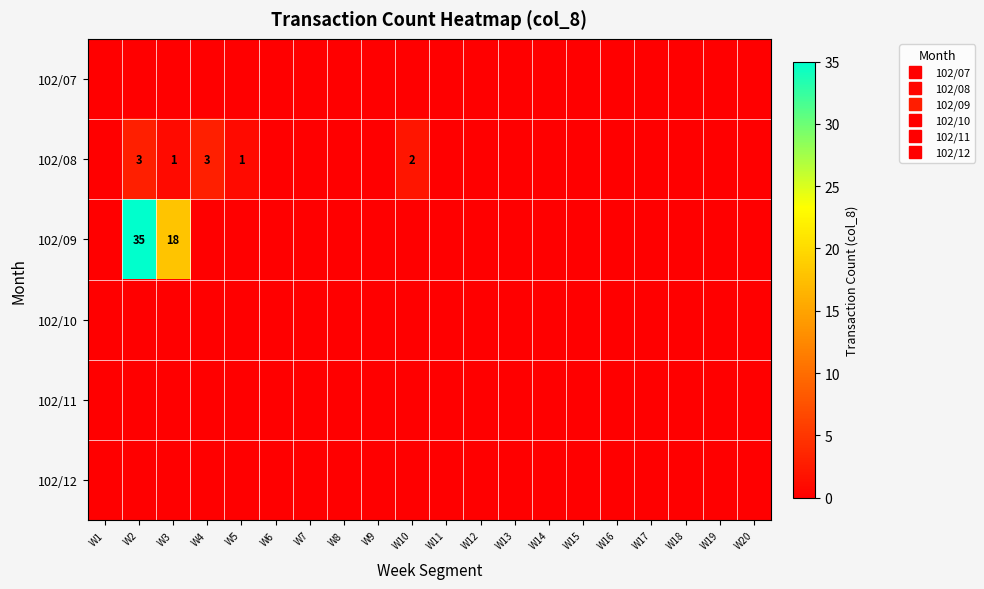

What is the greatest value displayed?

35